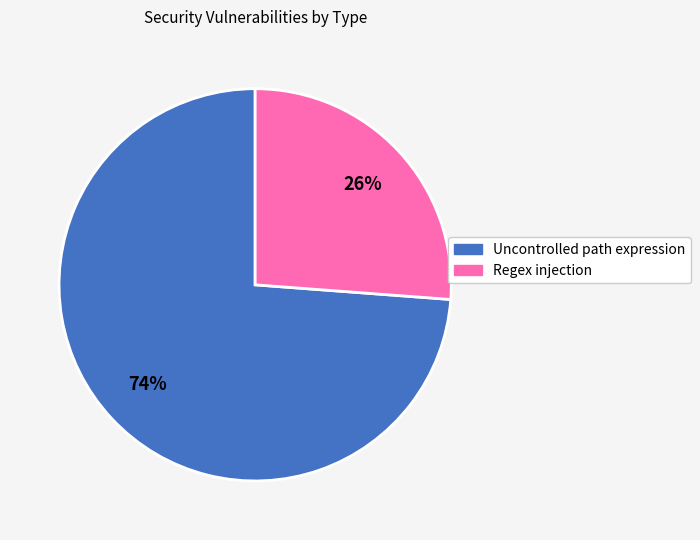

What is the smallest slice in the pie chart?

Regex injection